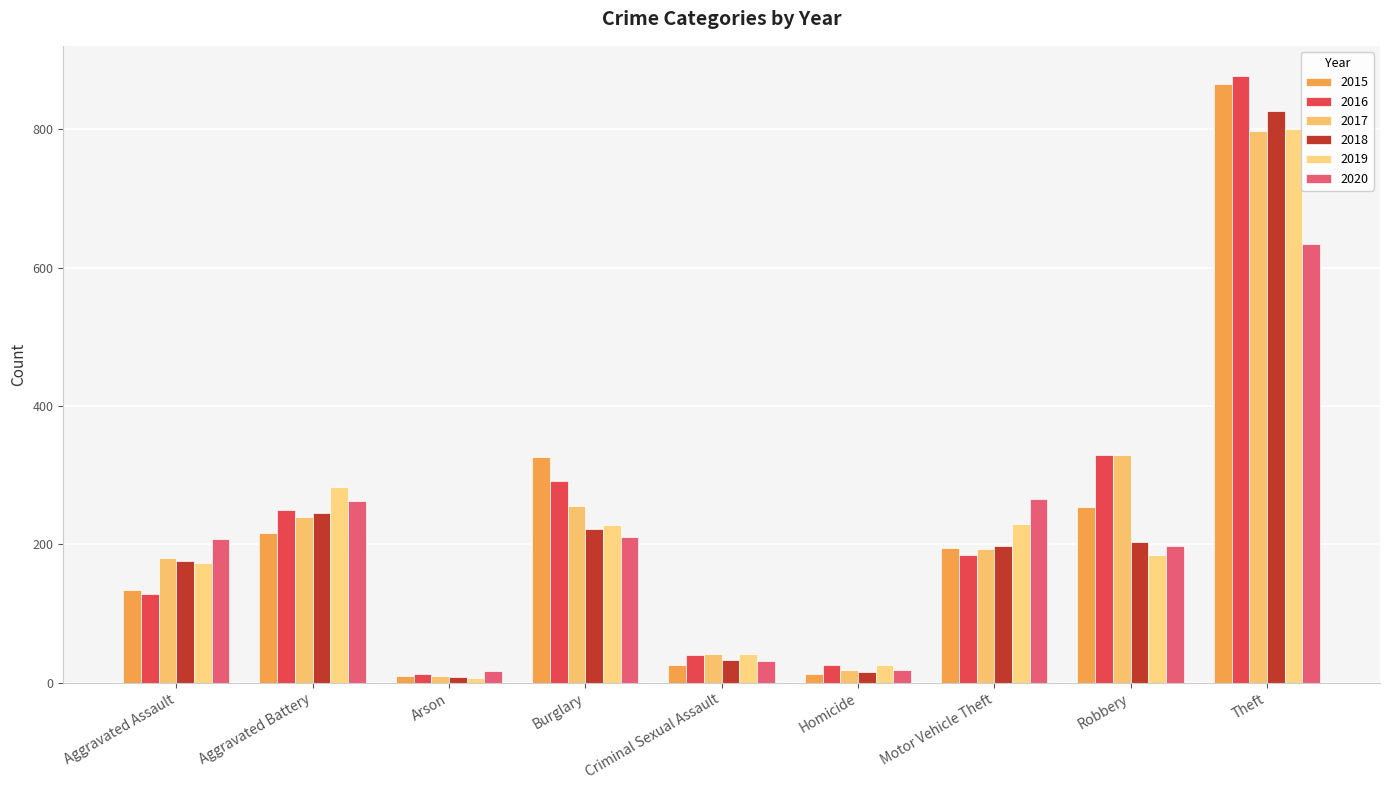

Reading left to right, extract all data points from this chart.

2015: Aggravated Assault=134	Aggravated Battery=216	Arson=10	Burglary=327	Criminal Sexual Assault=26	Homicide=13	Motor Vehicle Theft=195	Robbery=254	Theft=865
2016: Aggravated Assault=128	Aggravated Battery=250	Arson=13	Burglary=291	Criminal Sexual Assault=40	Homicide=25	Motor Vehicle Theft=185	Robbery=329	Theft=877
2017: Aggravated Assault=181	Aggravated Battery=240	Arson=9	Burglary=256	Criminal Sexual Assault=41	Homicide=19	Motor Vehicle Theft=194	Robbery=329	Theft=798
2018: Aggravated Assault=176	Aggravated Battery=246	Arson=8	Burglary=222	Criminal Sexual Assault=33	Homicide=15	Motor Vehicle Theft=198	Robbery=204	Theft=827
2019: Aggravated Assault=173	Aggravated Battery=283	Arson=7	Burglary=228	Criminal Sexual Assault=41	Homicide=25	Motor Vehicle Theft=230	Robbery=185	Theft=800
2020: Aggravated Assault=208	Aggravated Battery=263	Arson=17	Burglary=211	Criminal Sexual Assault=31	Homicide=18	Motor Vehicle Theft=265	Robbery=198	Theft=635